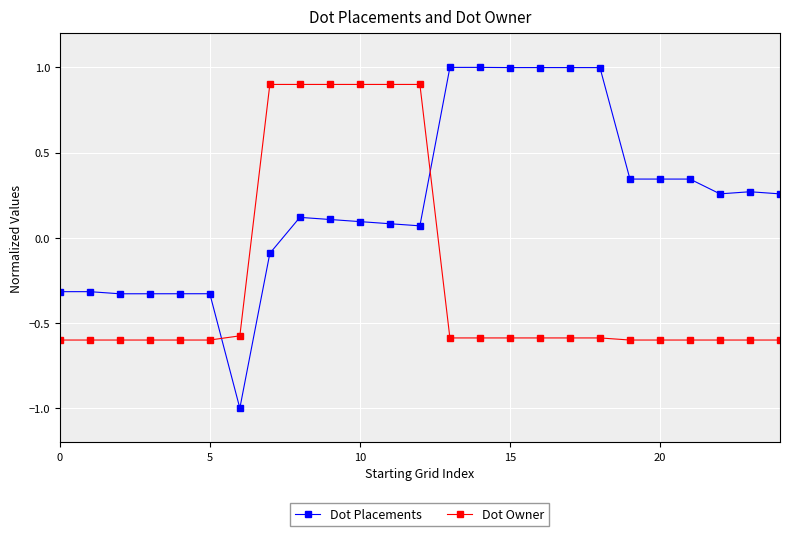

How many times do Dot Placements and Dot Owner cross each other?

2